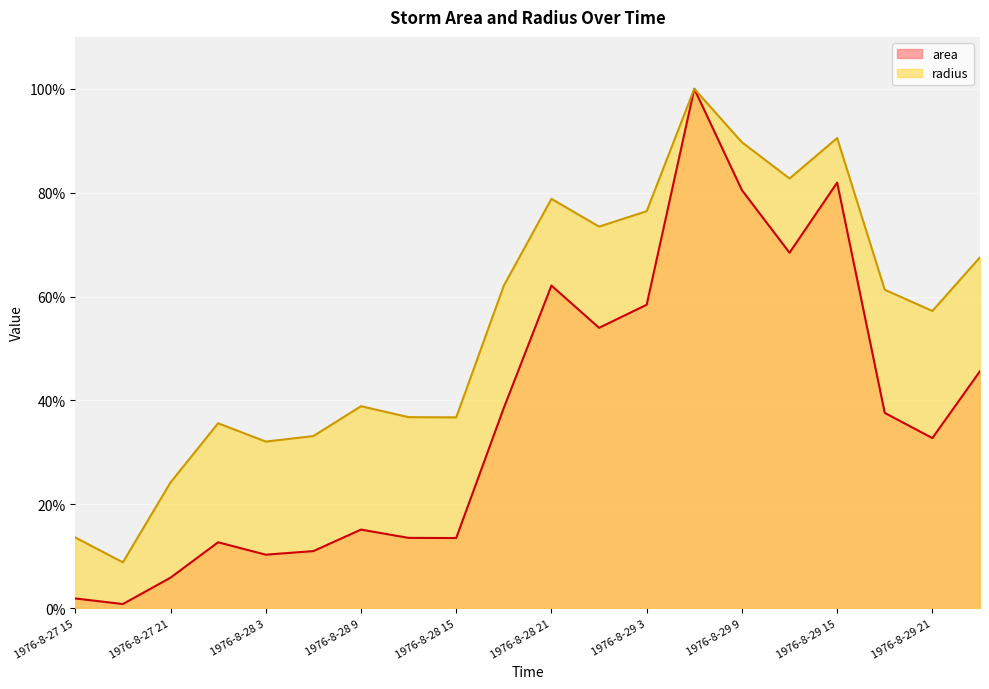

How many data points in area are less than 37?

10